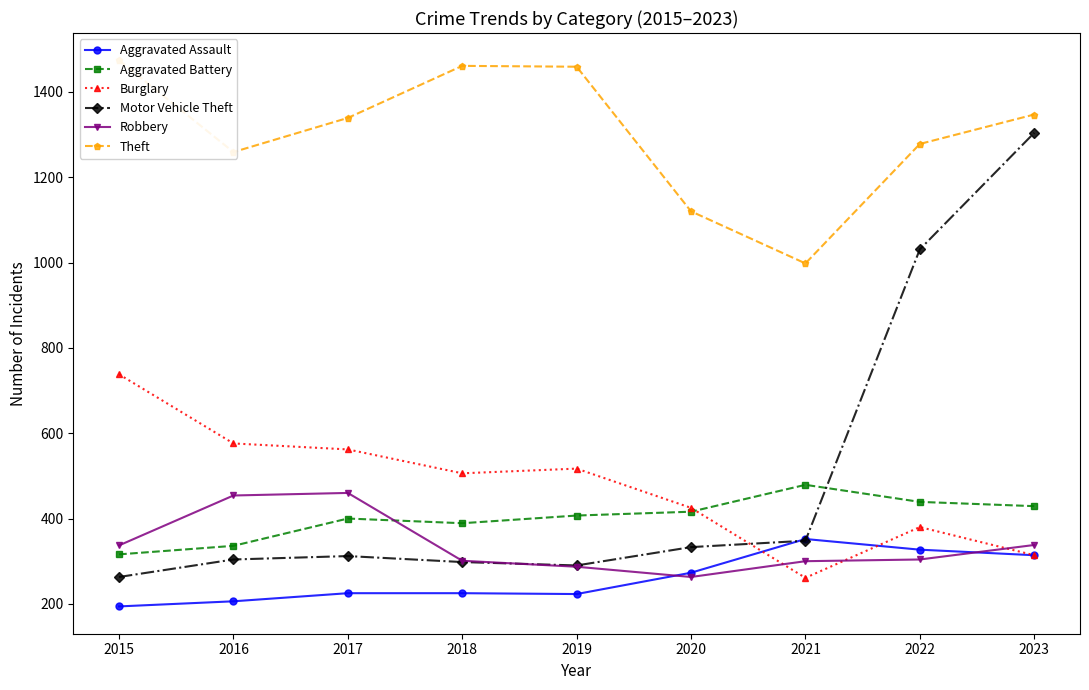

At 2017, list the series in order from largest to smallest.

Theft, Burglary, Robbery, Aggravated Battery, Motor Vehicle Theft, Aggravated Assault